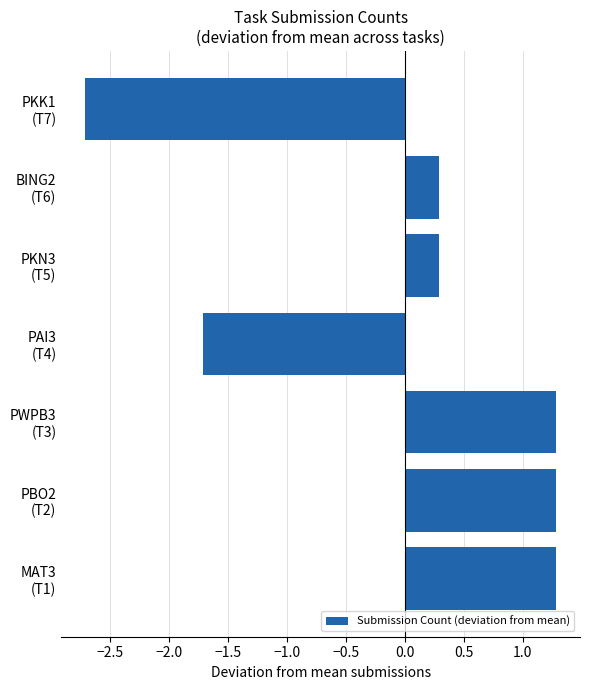

How many values are below 0?

2